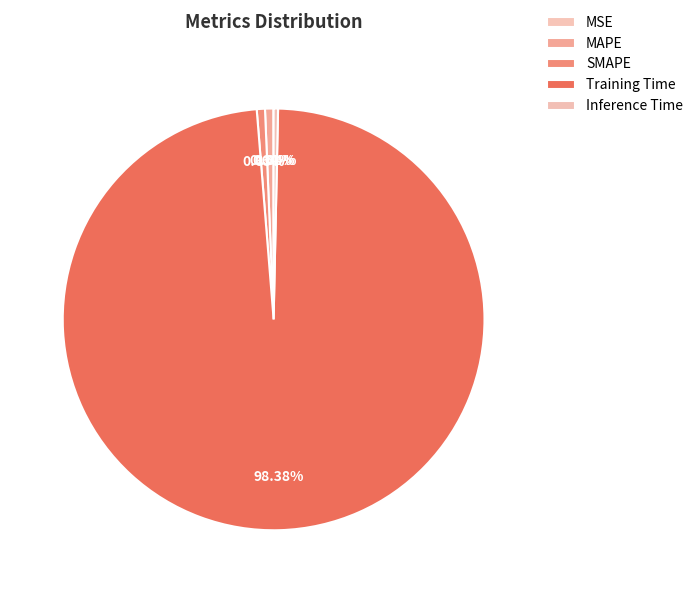

Does SMAPE account for over 50% of the chart?

No